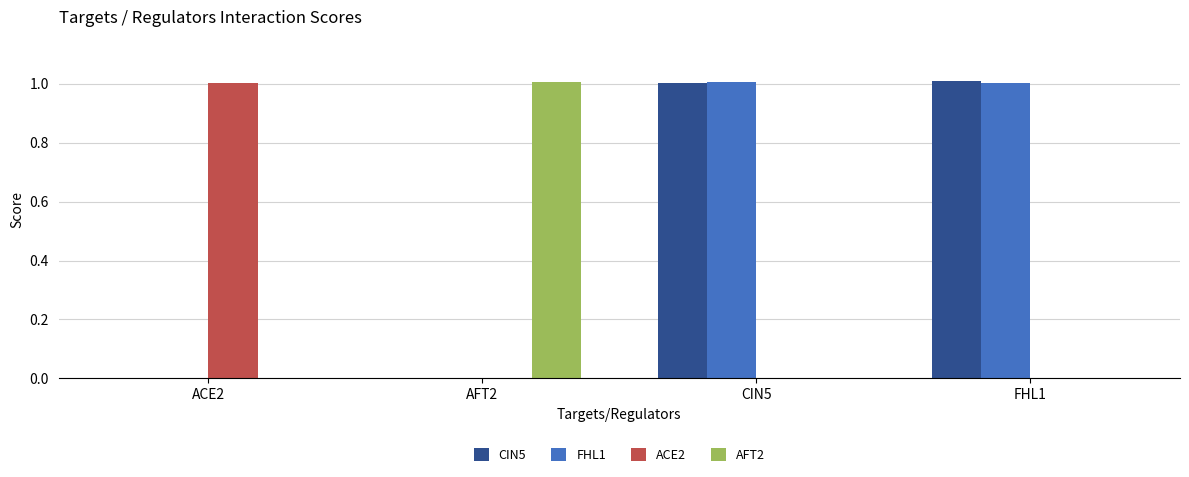

What is the sum of all AFT2 values?

1.0